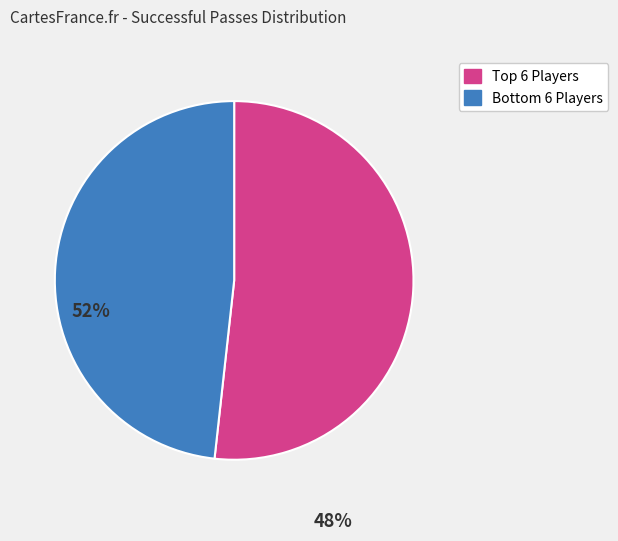

Does any single category account for the majority?

Yes